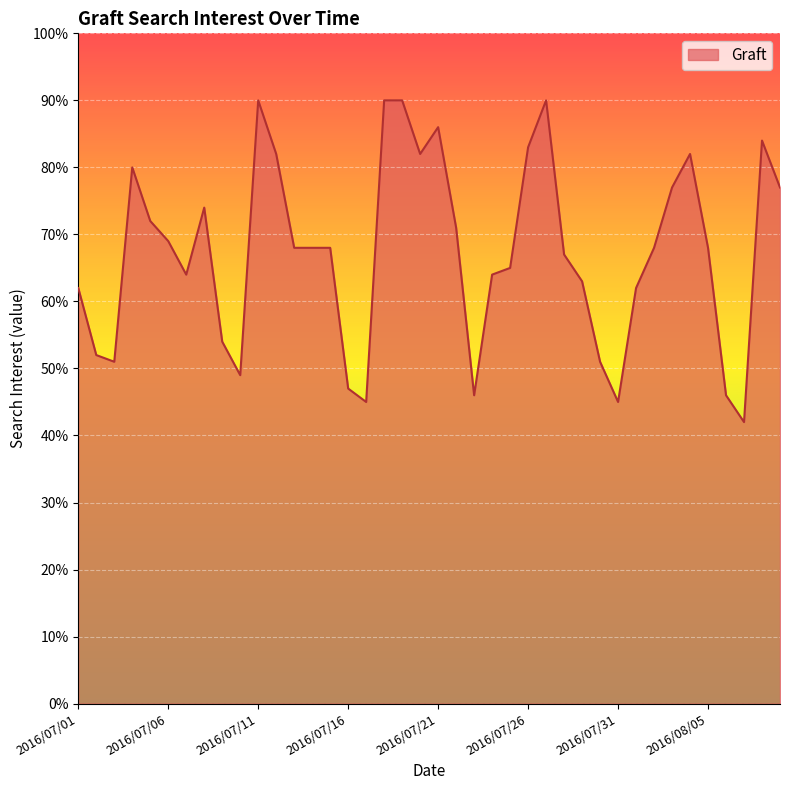

Does the chart display data point markers on the line(s)?

No